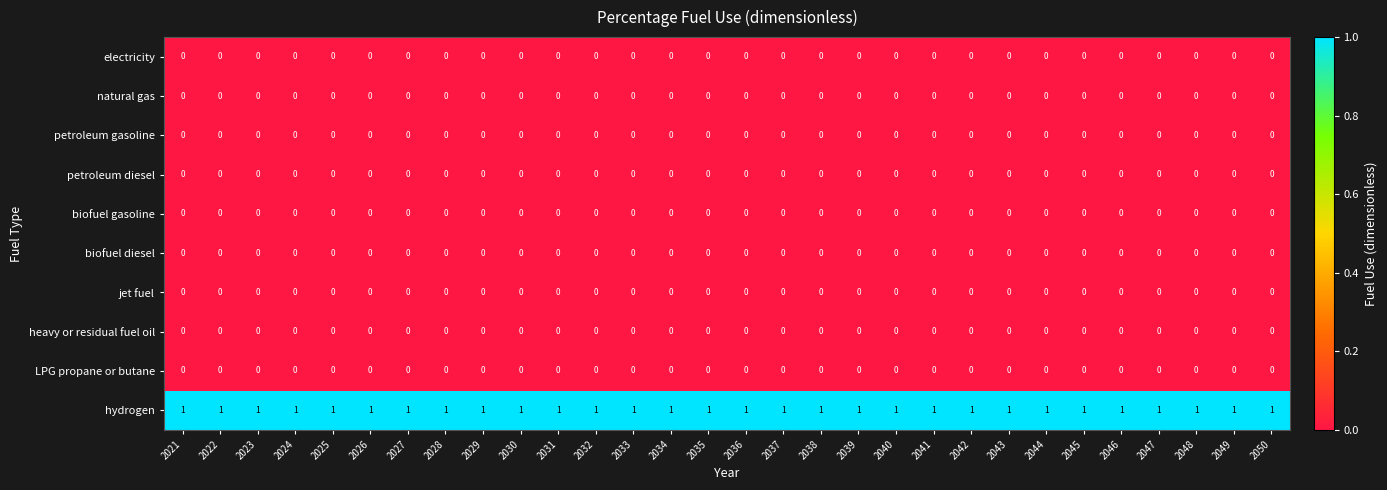

What is the difference between the highest and lowest values at 2045?

1